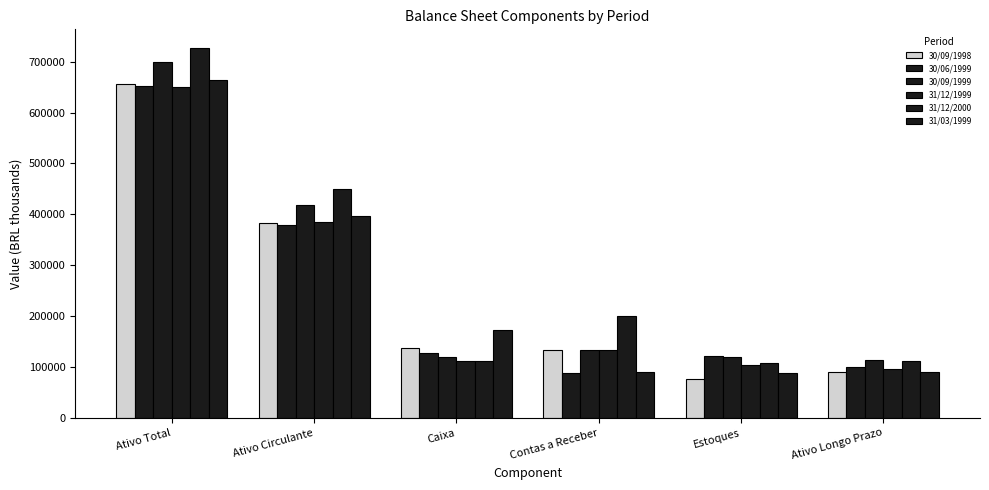

What is the total value across all series at Ativo Longo Prazo?

601990.0